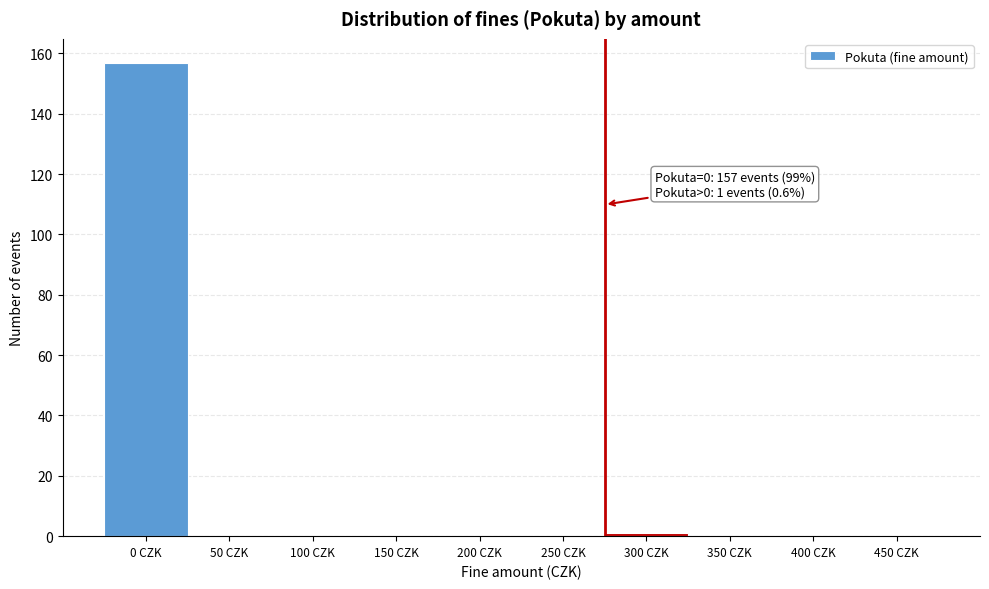

Reading left to right, extract all data points from this chart.

0 CZK=157	50 CZK=0	100 CZK=0	150 CZK=0	200 CZK=0	250 CZK=0	300 CZK=1	350 CZK=0	400 CZK=0	450 CZK=0